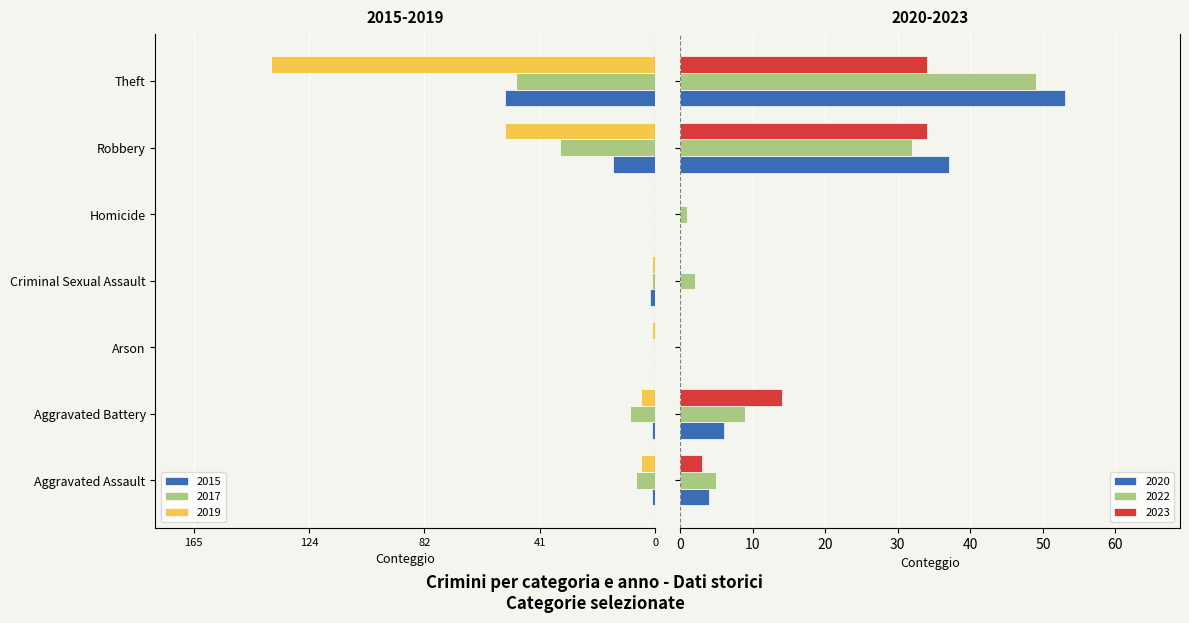

Where is 2023 nearest to the value 17?

Aggravated Battery